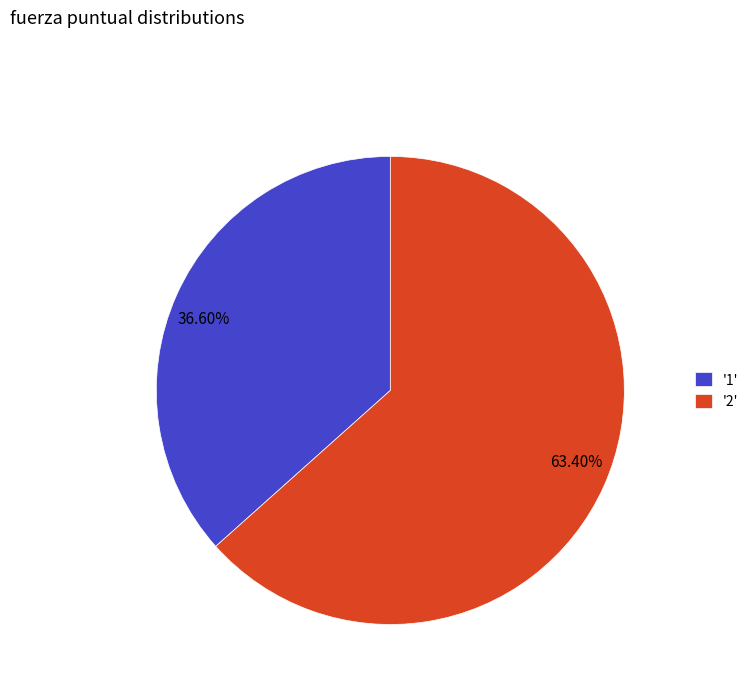

Approximately how many times larger is the value at 63.40% compared to 36.60%?

1.7